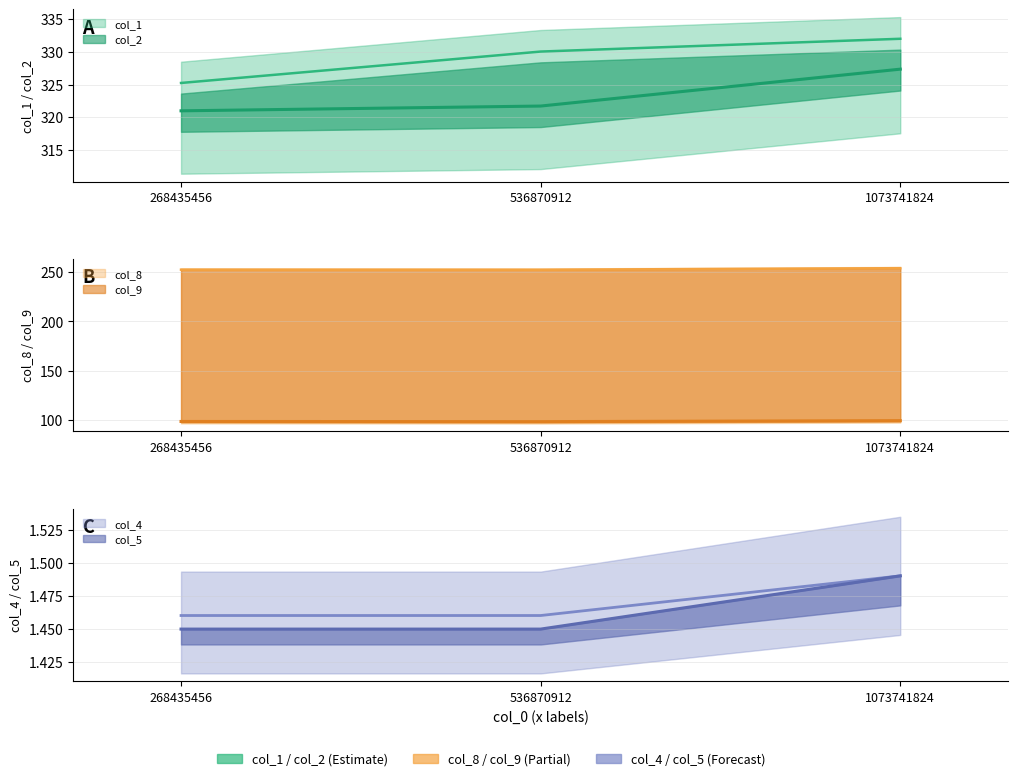

Is the value of col_5 at 536870912 greater than the value of col_9 at 268435456?

No